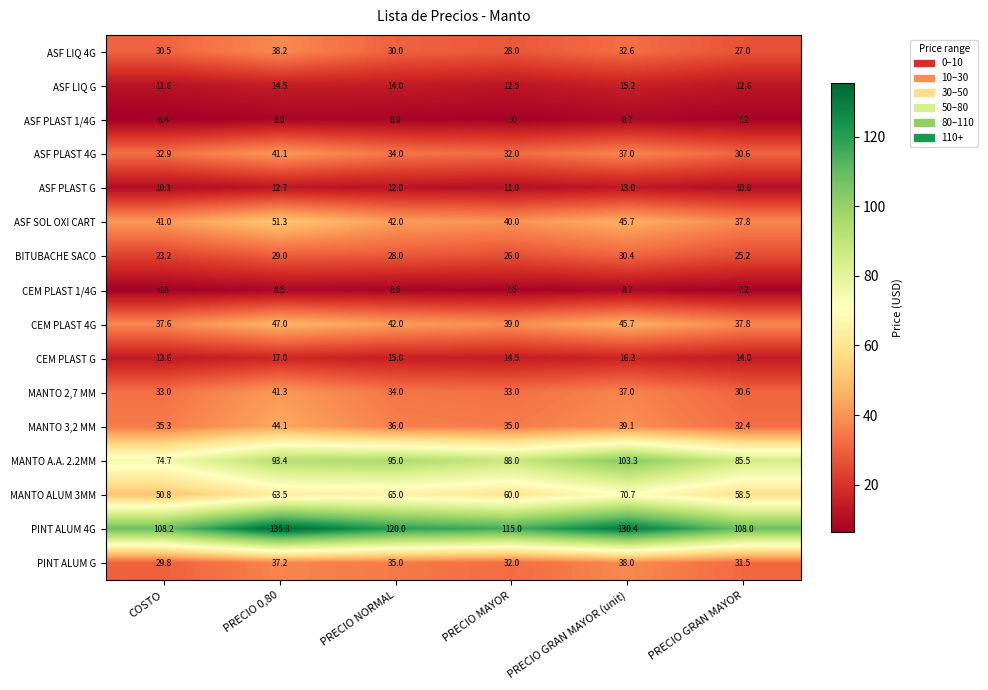

The value of ASF PLAST 1/4G at PRECIO MAYOR is 4.3. True or false?

False